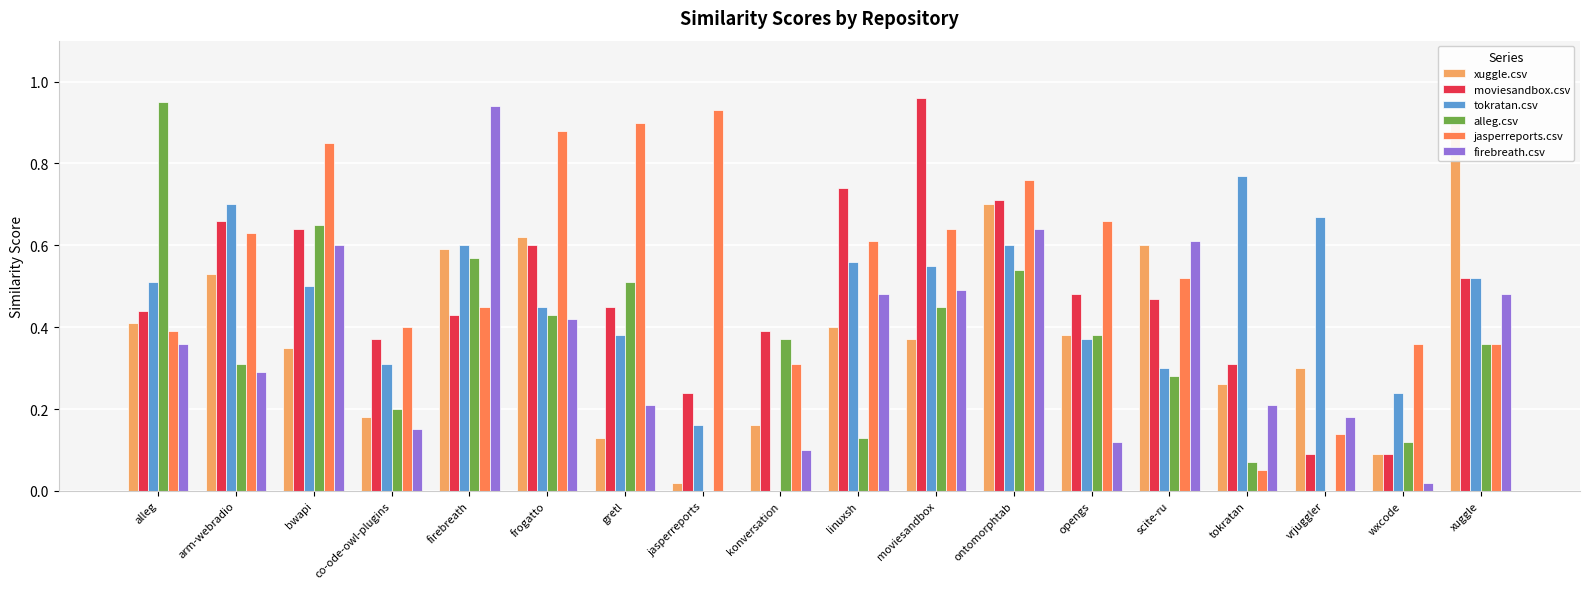

What is the value of the alleg.csv bar at the 2nd from the left?

0.3